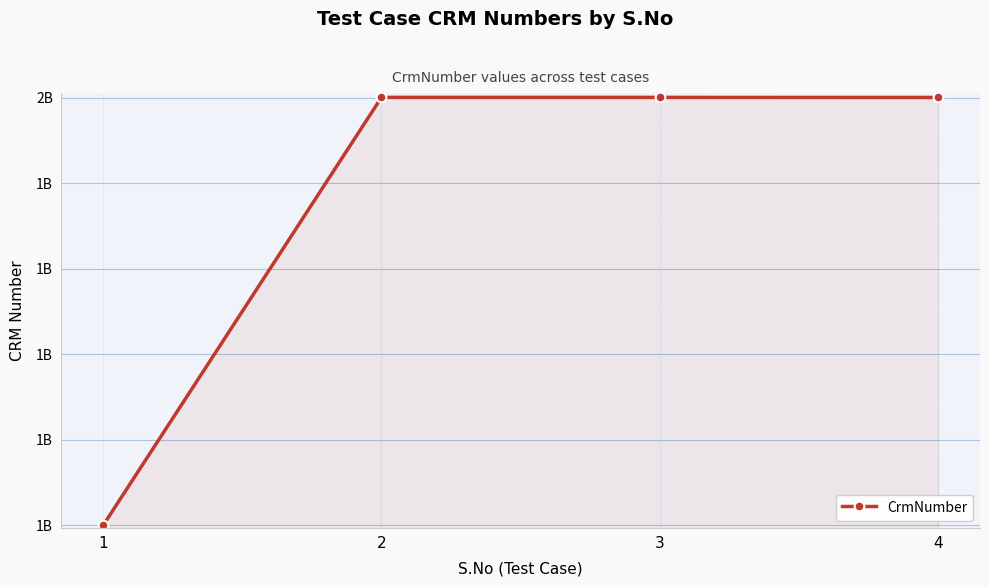

What is the average value?

1750403936